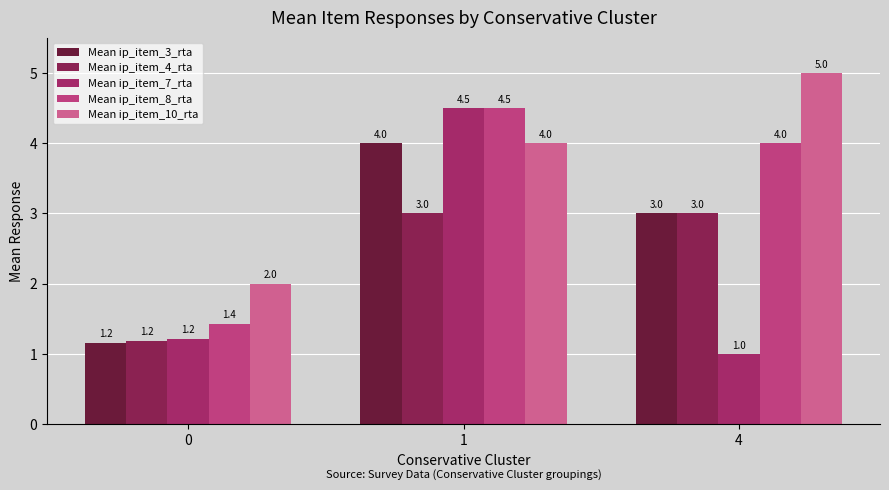

Which has a higher value, 0 or 1?

1